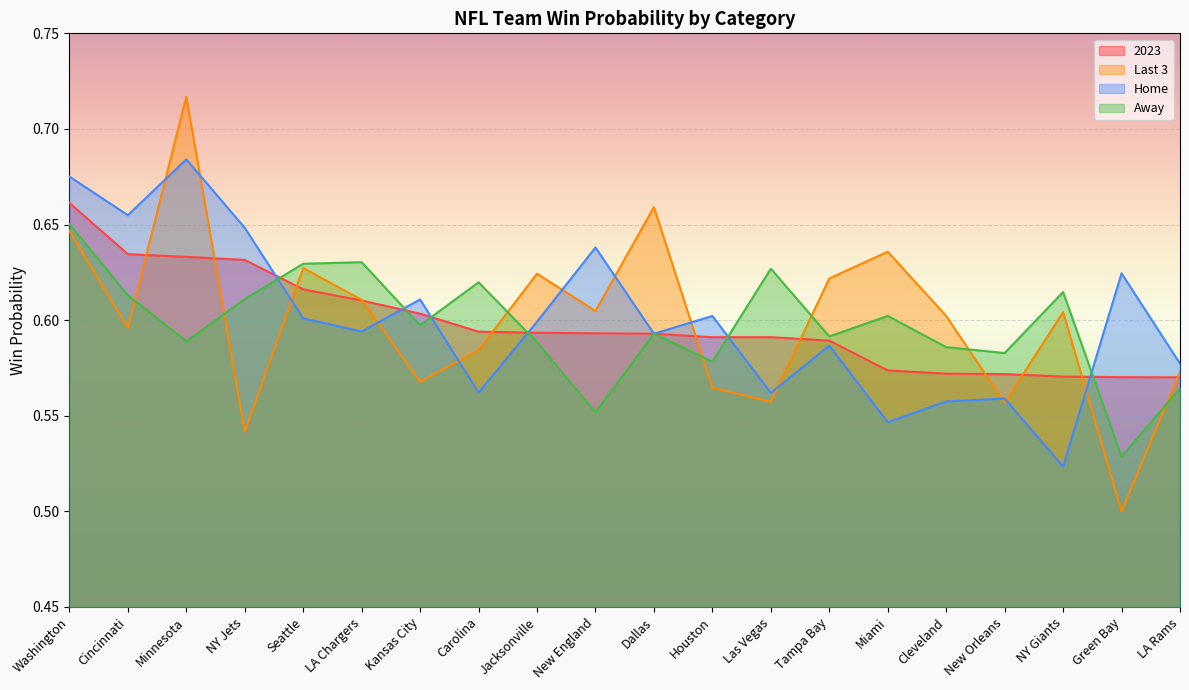

Which label corresponds to the smallest value in the chart?

Green Bay